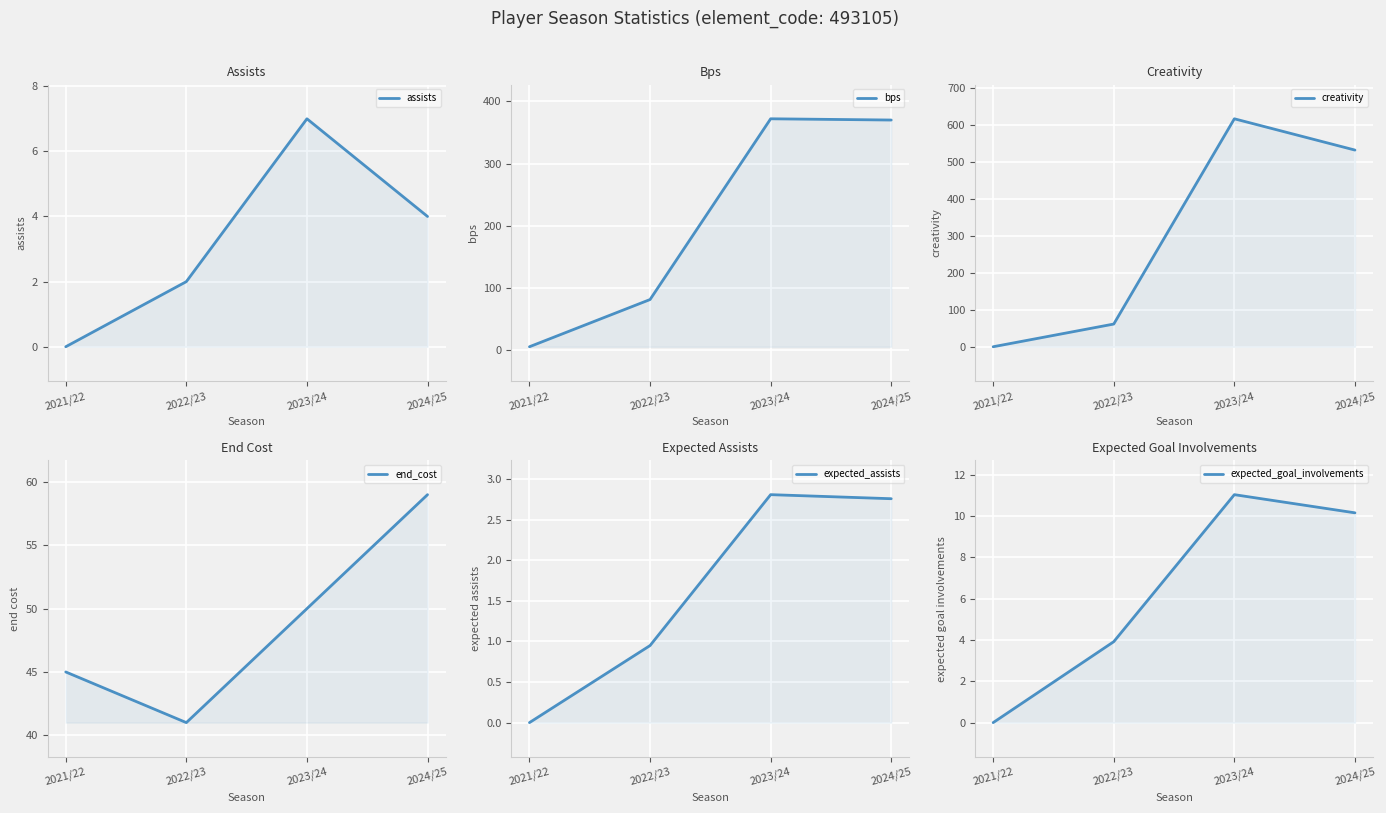

What is the highest value of the expected_assists series?

2.8